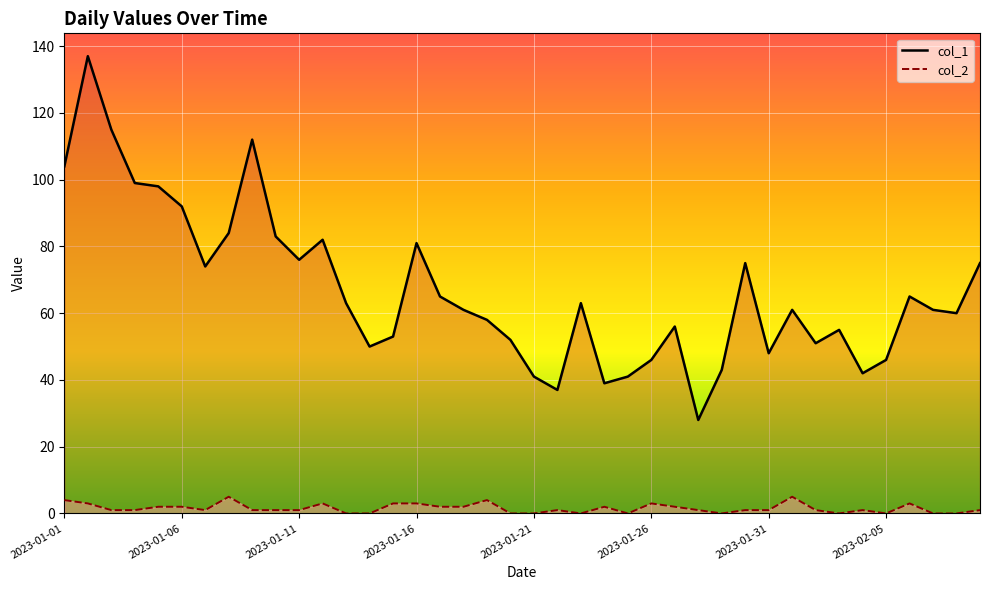

What is the difference between the maximum and minimum values in the col_1 series?

109